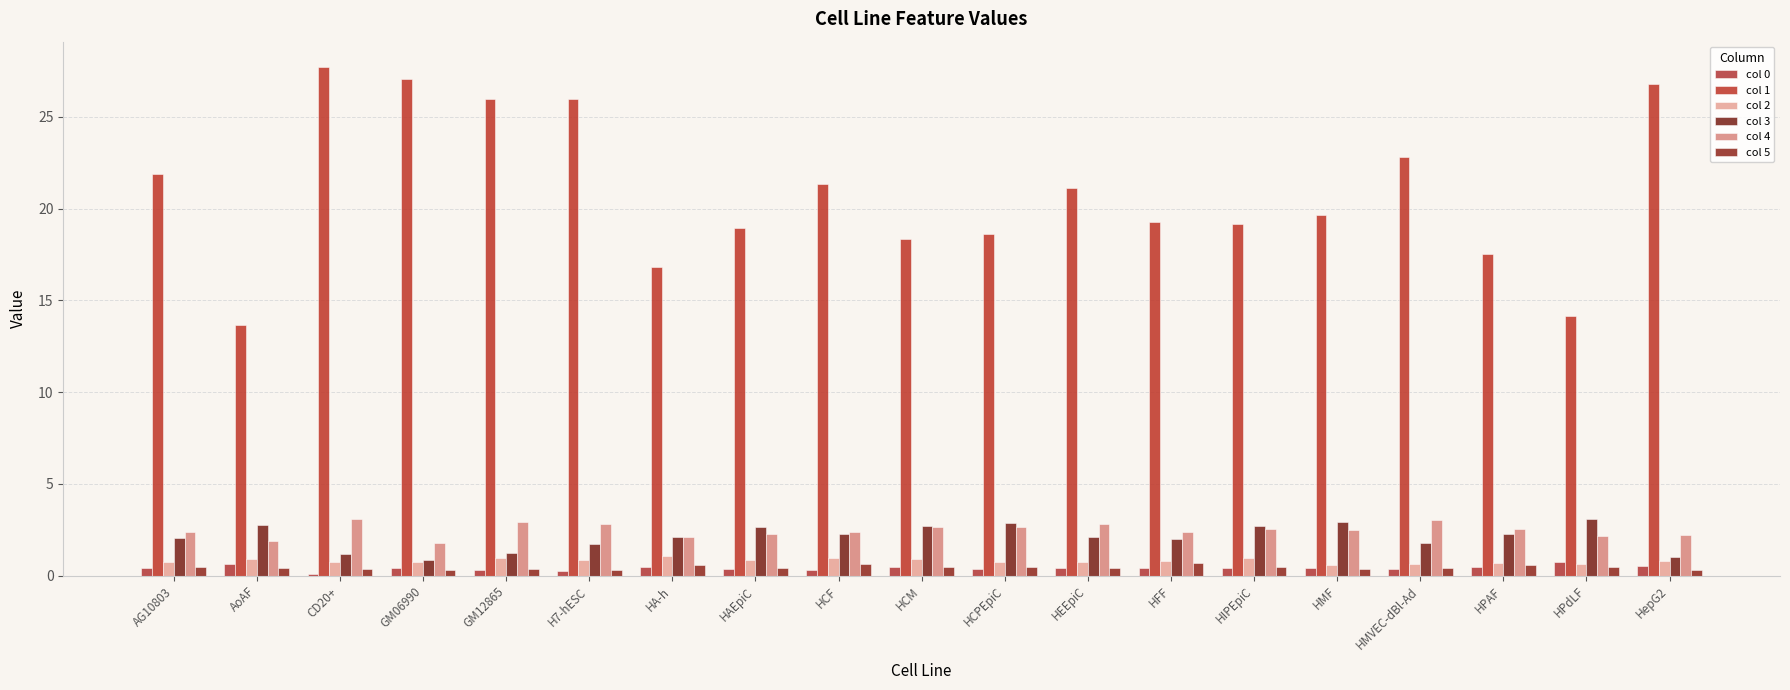

Which series has the largest range (max minus min)?

col 1